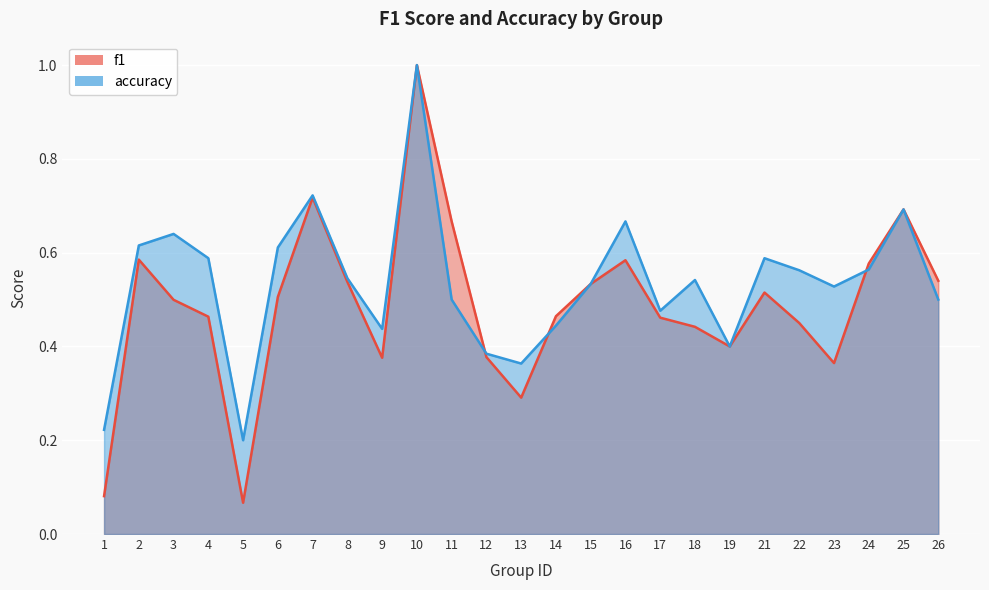

How many distinct data groups are displayed?

2